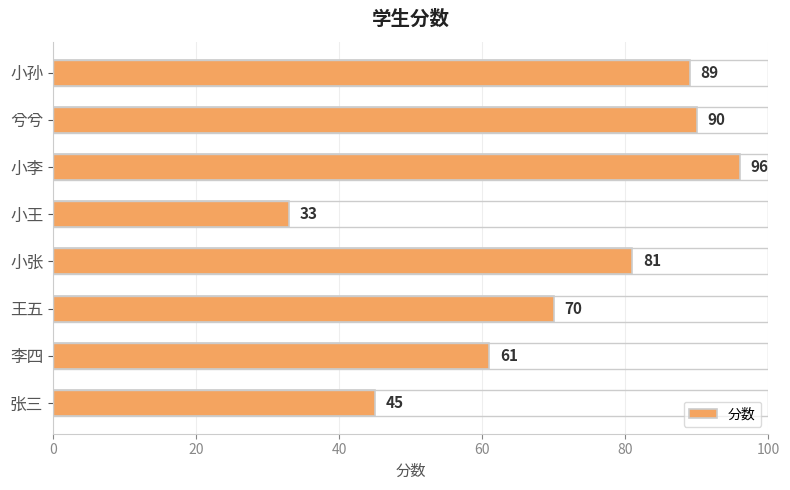

How many data points are less than 81?

4